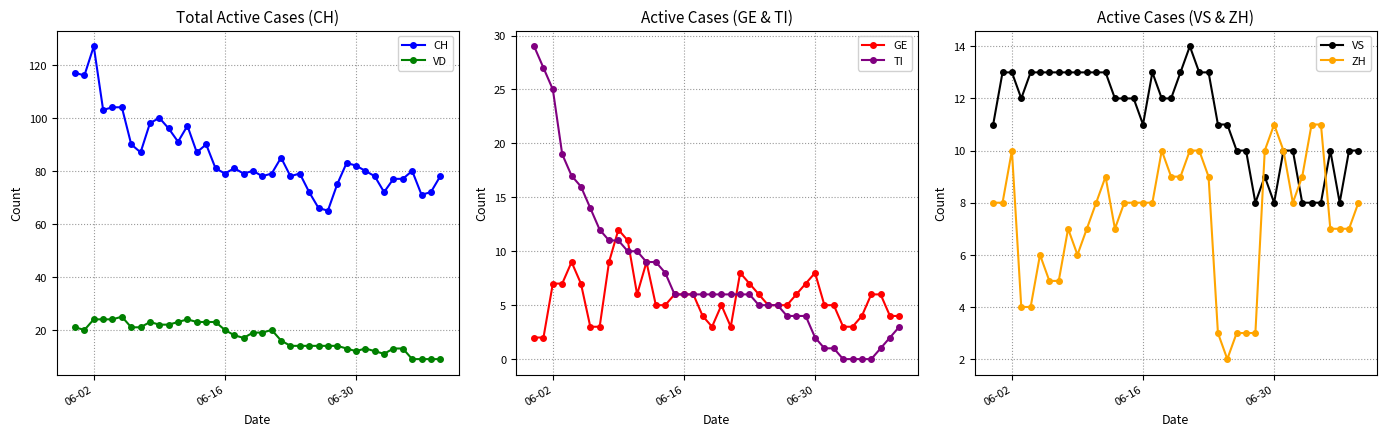

At which category does ZH reach its first local peak?

06-02